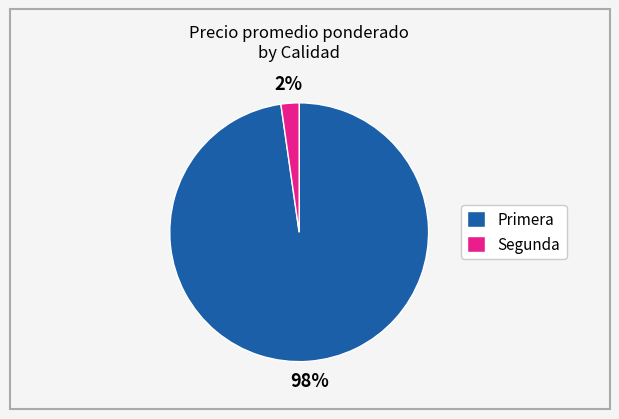

How many segments does this pie chart have?

2